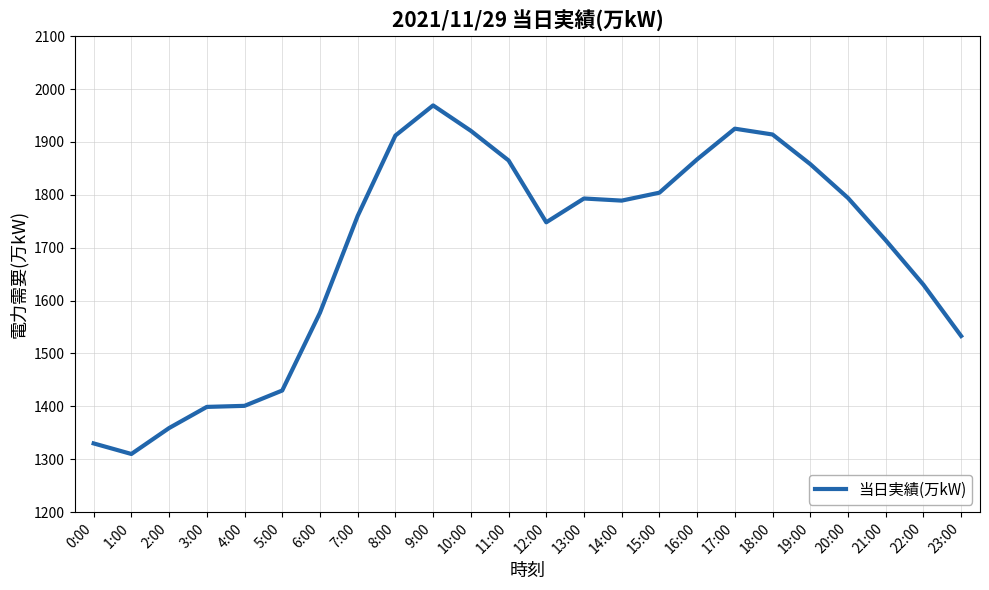

What is the change in value from 11:00 to 20:00?

-71